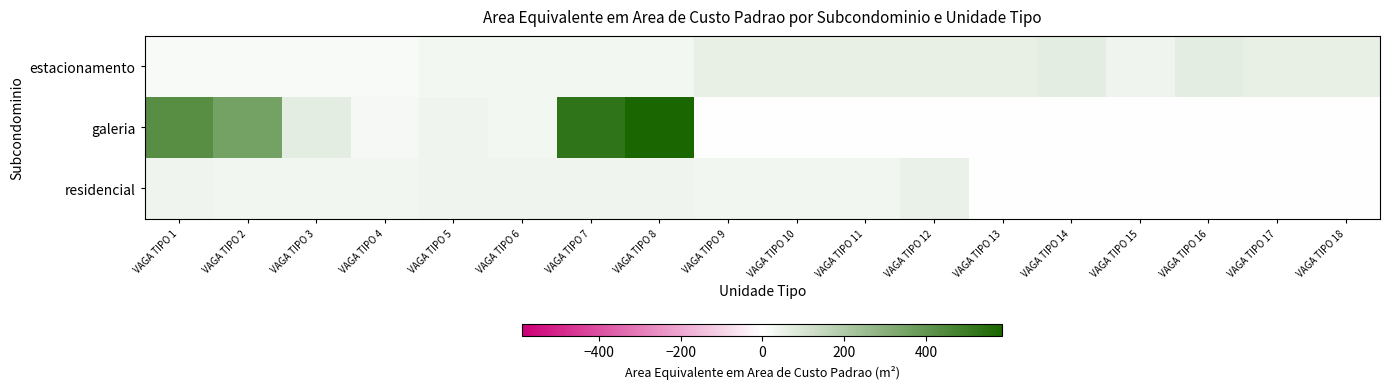

How many distinct data groups are displayed?

3